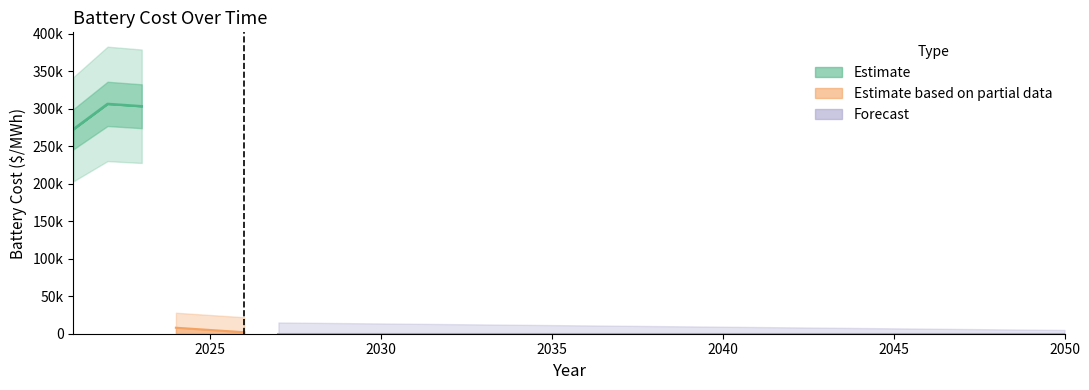

How many categories are shown in the chart?

30